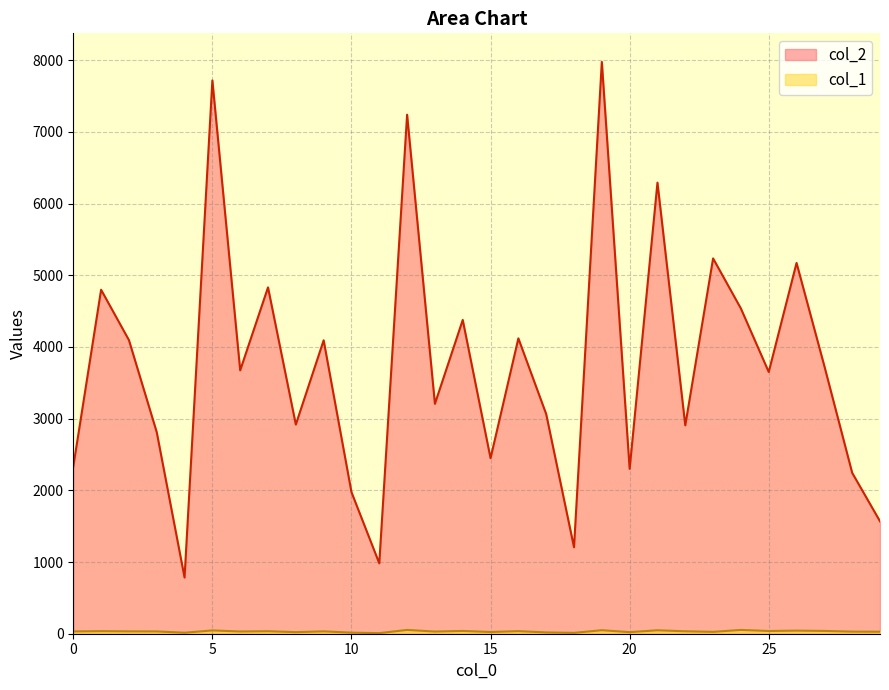

Rank the categories by col_2 value from highest to lowest.

19, 5, 12, 21, 23, 26, 7, 1, 24, 14, 16, 2, 9, 27, 6, 25, 13, 17, 8, 22, 3, 15, 0, 20, 28, 10, 29, 18, 11, 4